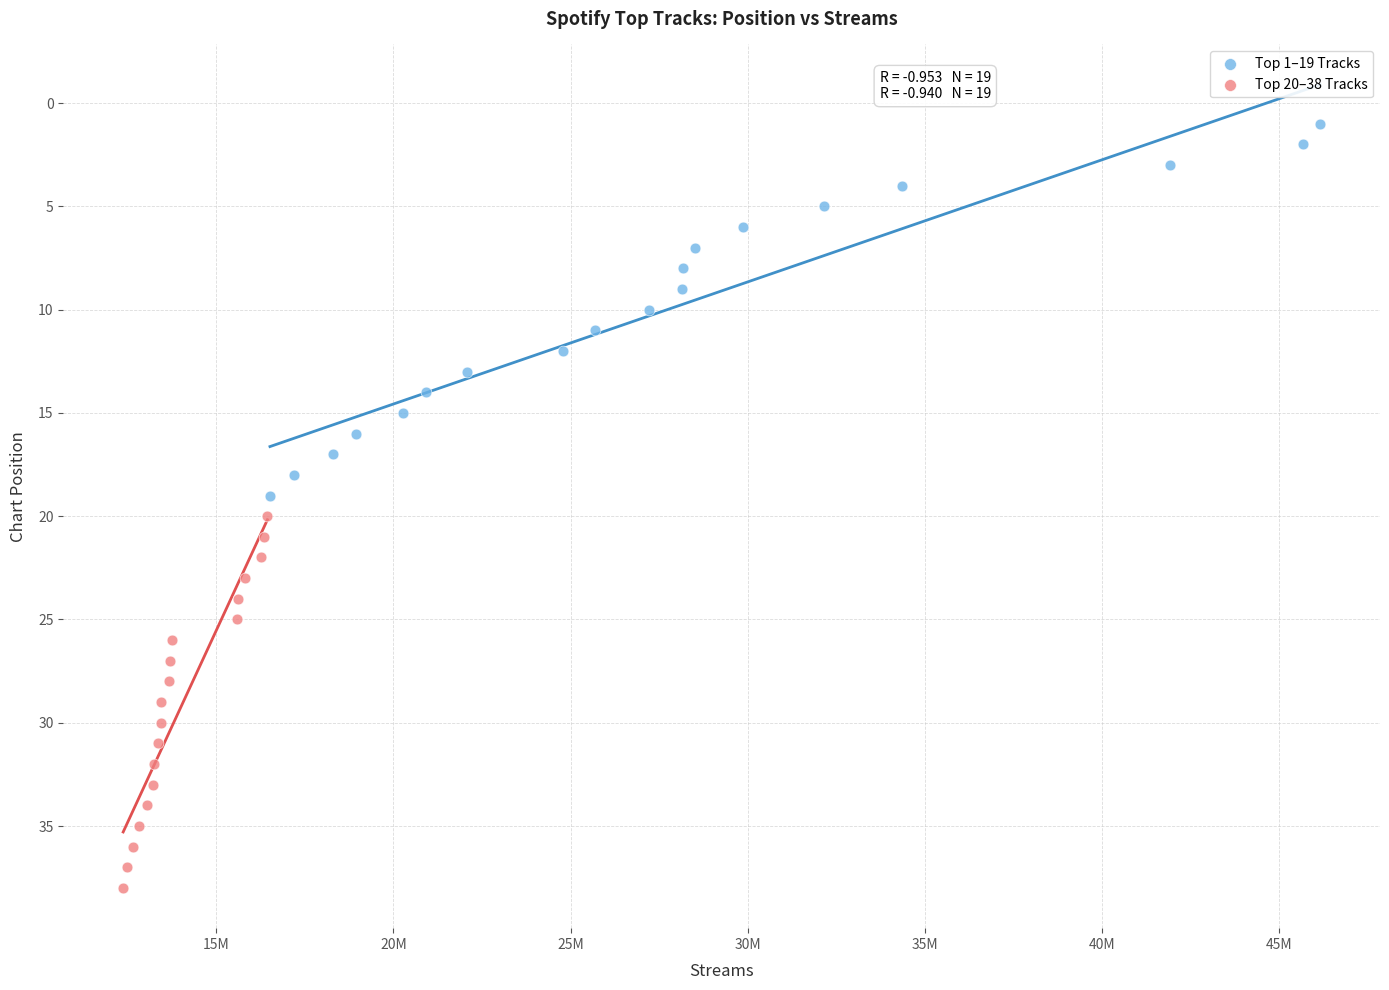

Which series contains the lowest Y value?

Top 1–19 Tracks